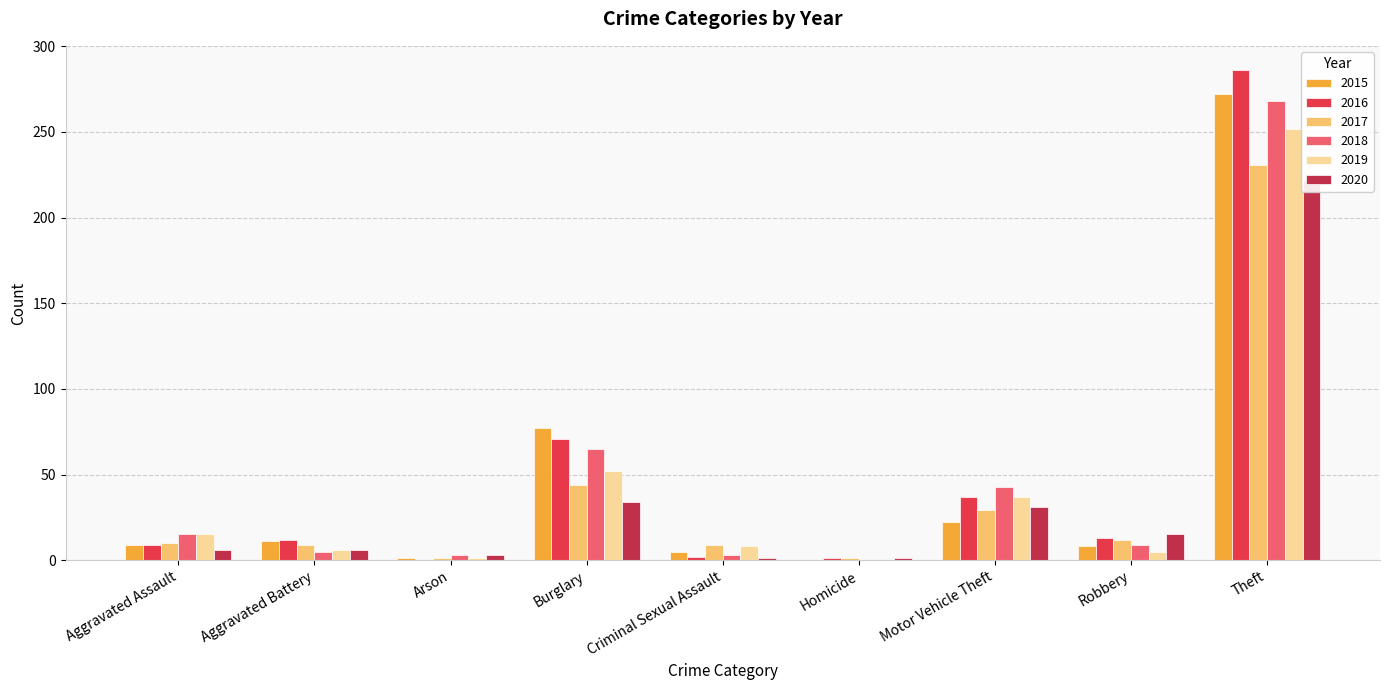

What is the spread (max minus min) of values at Arson?

3